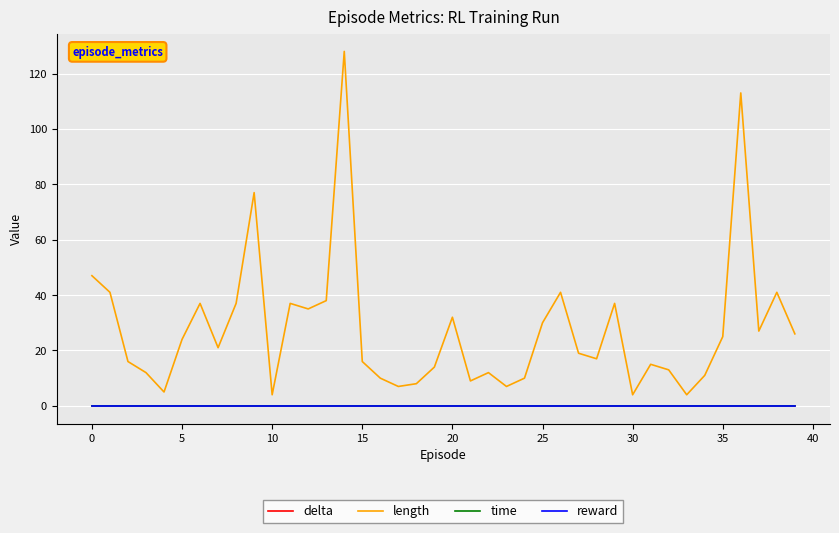

Which series has the widest spread of values?

length